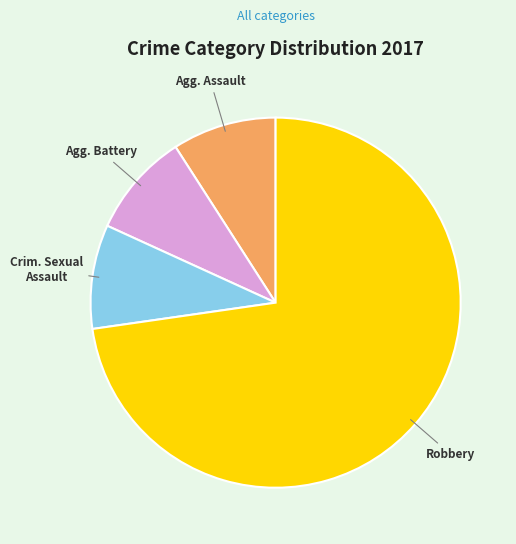

Does any single category account for the majority?

Yes